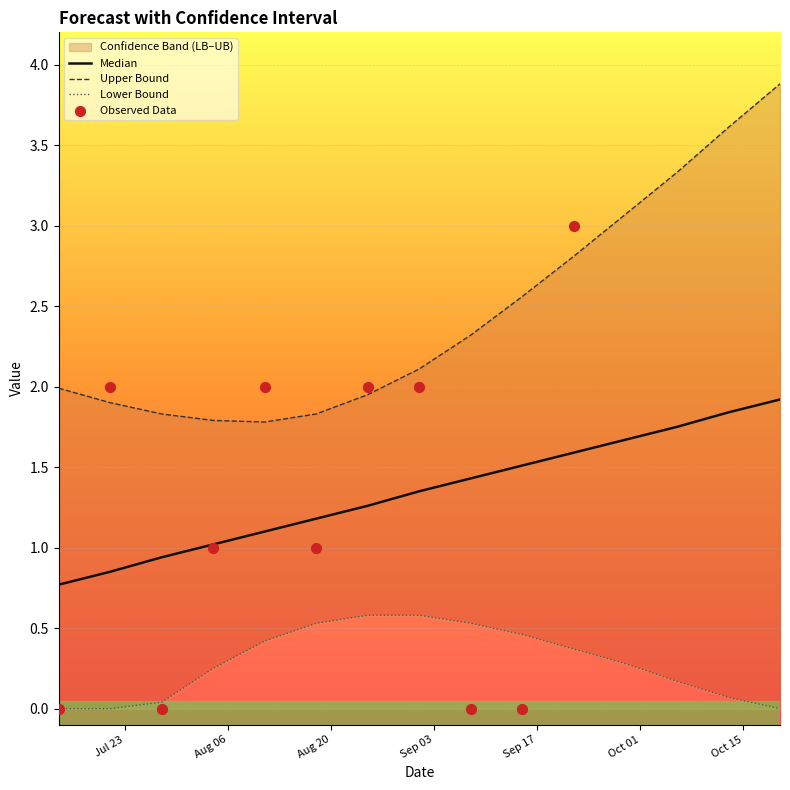

At which category is the sum across all series the highest?

2024-10-20